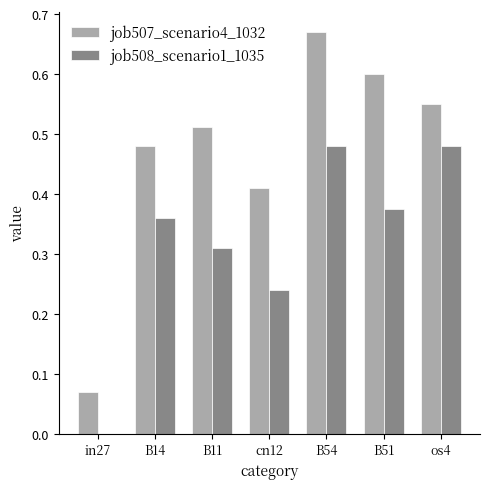

Between B11 and B51, which series saw the biggest shift?

job507_scenario4_1032